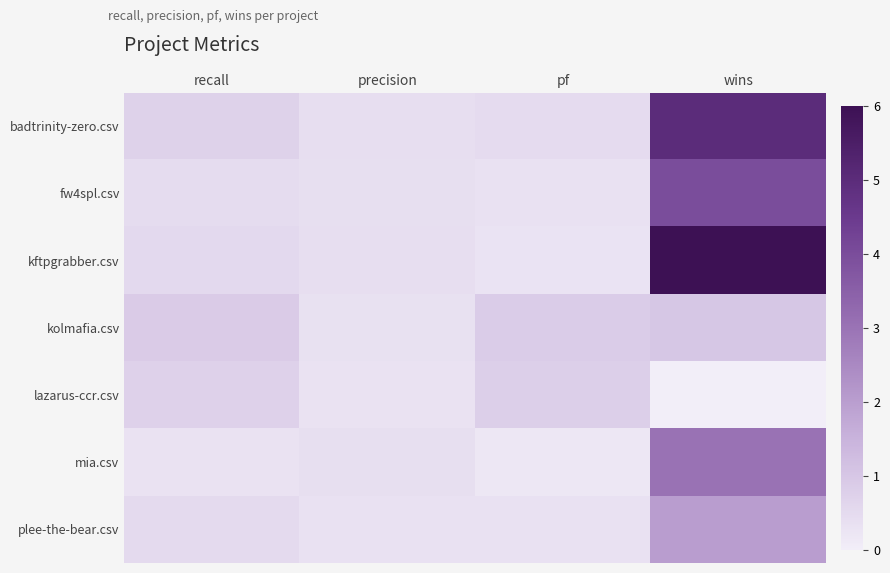

Reading left to right, transcribe all the data shown in this chart.

badtrinity-zero.csv: recall=0.7	precision=0.4	pf=0.5	wins=5.0
fw4spl.csv: recall=0.5	precision=0.4	pf=0.3	wins=4.0
kftpgrabber.csv: recall=0.5	precision=0.4	pf=0.3	wins=6.0
kolmafia.csv: recall=0.9	precision=0.3	pf=0.9	wins=1.0
lazarus-ccr.csv: recall=0.7	precision=0.3	pf=0.8	wins=0.0
mia.csv: recall=0.3	precision=0.4	pf=0.2	wins=3.0
plee-the-bear.csv: recall=0.5	precision=0.3	pf=0.3	wins=2.0